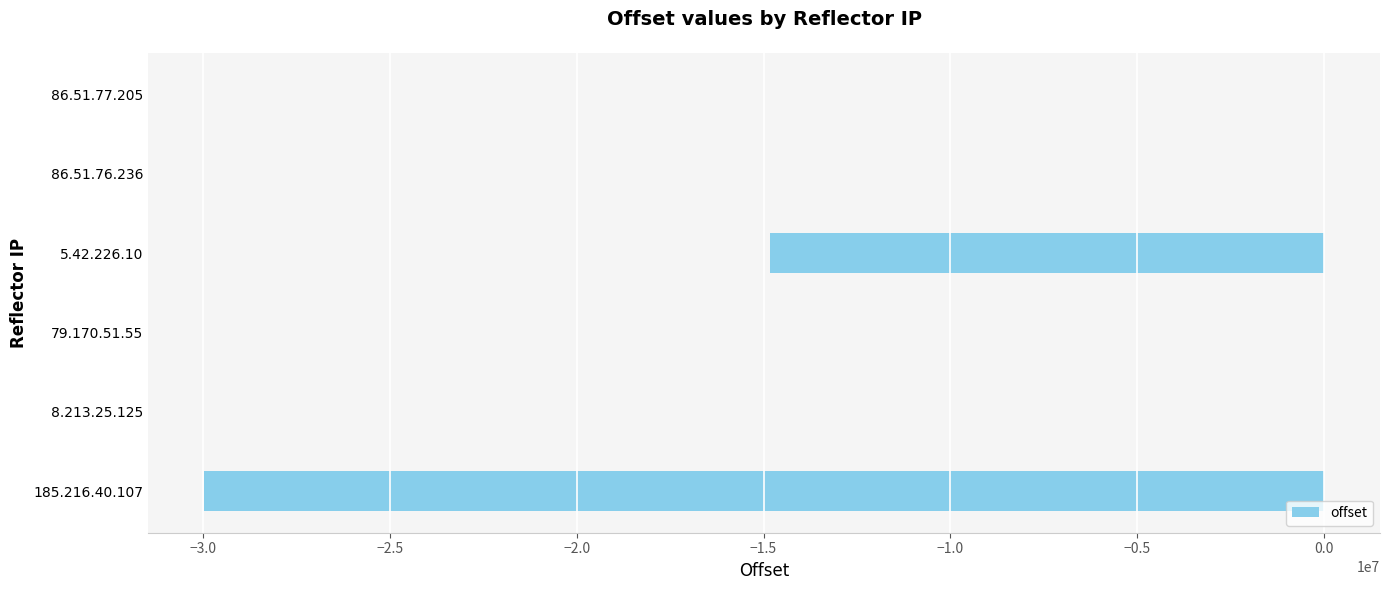

The value at 185.216.40.107 is -40114192. True or false?

False